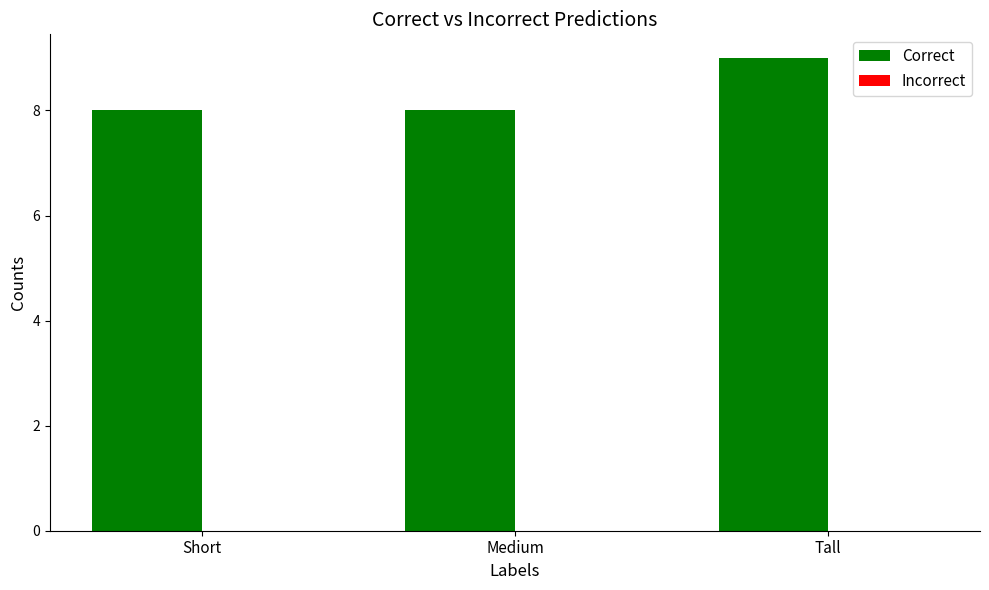

Is it true that the value at Short is 8?

True